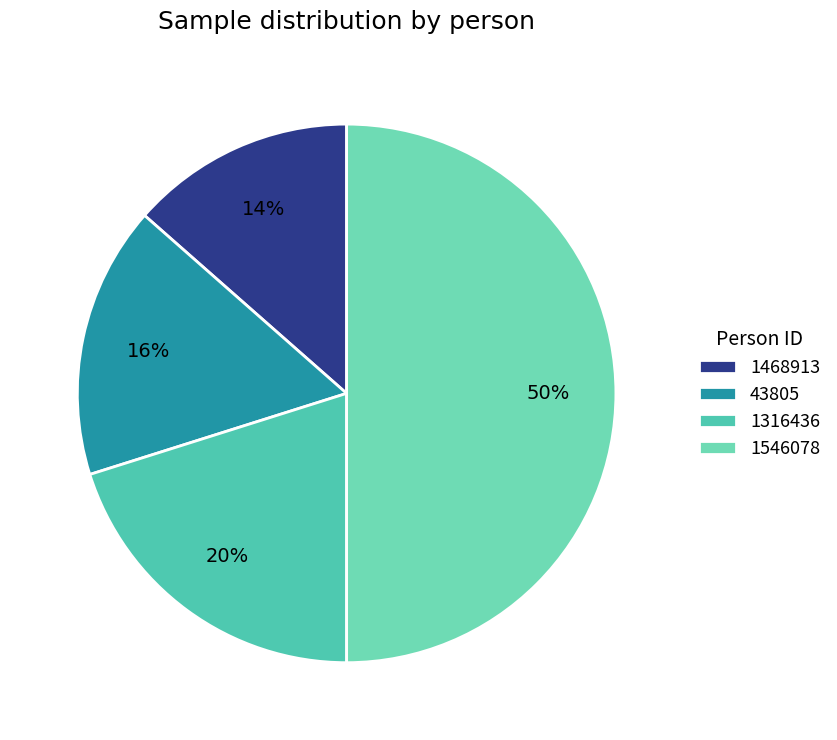

Is 1468913 the majority of the pie?

No